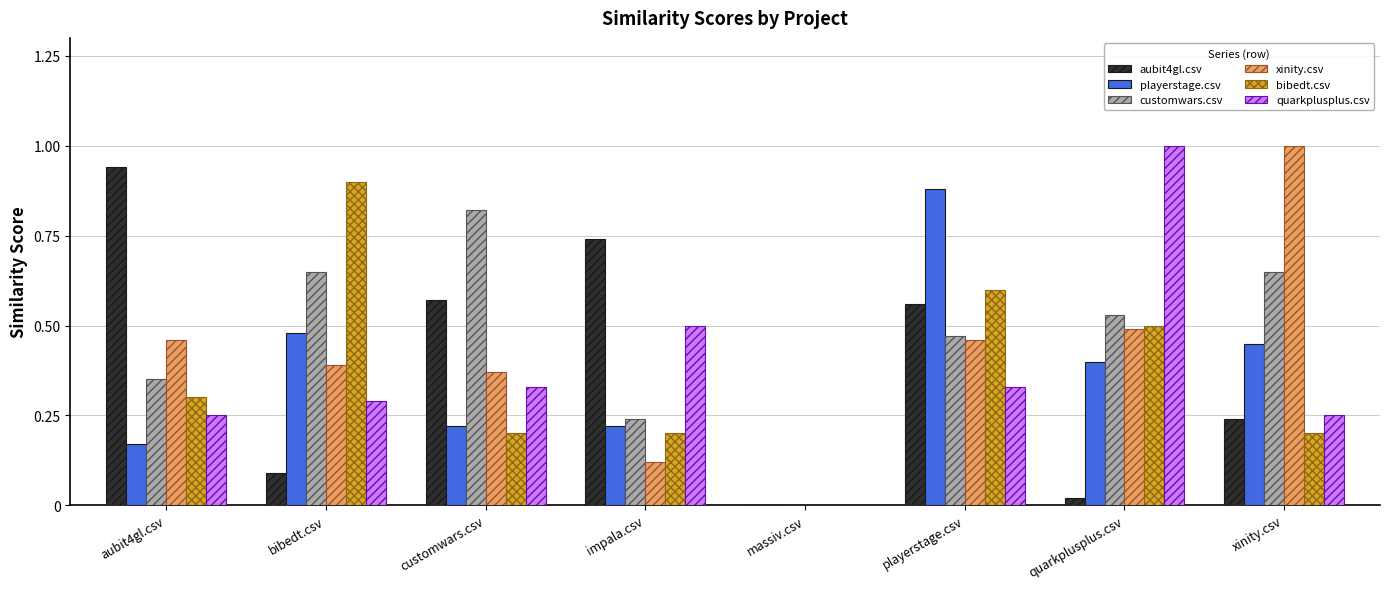

Between bibedt.csv and massiv.csv, which series saw the biggest shift?

bibedt.csv